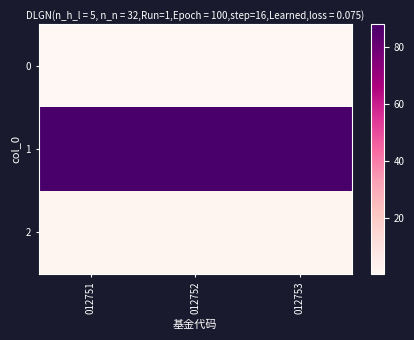

How many distinct data groups are displayed?

3